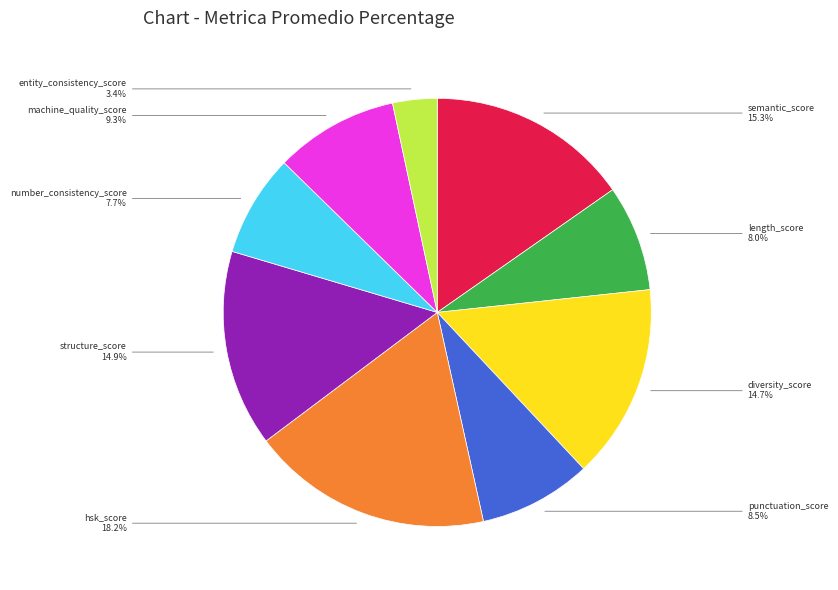

To the nearest percent, what percentage of the pie is semantic_score?

15%